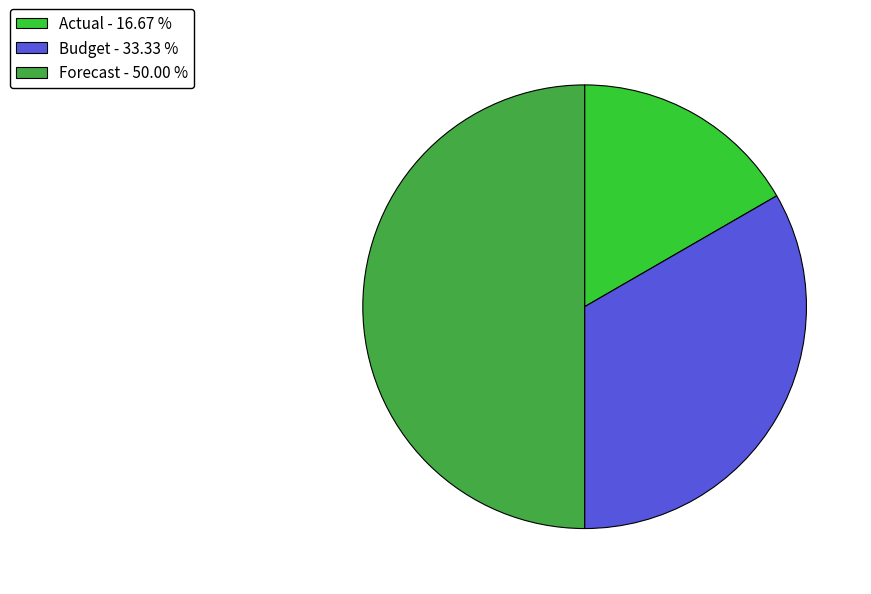

True or false: Actual accounts for 24% of the total.

False